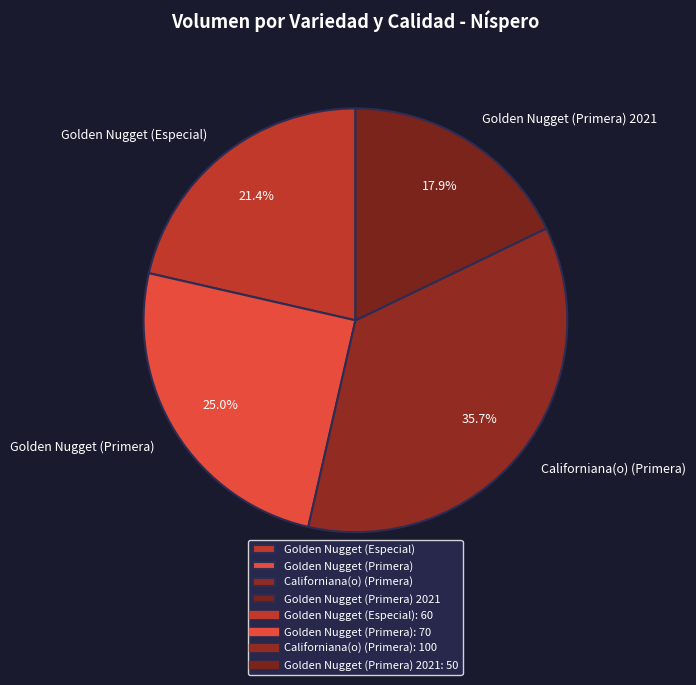

Which category has the biggest portion of the pie?

Californiana(o) (Primera)